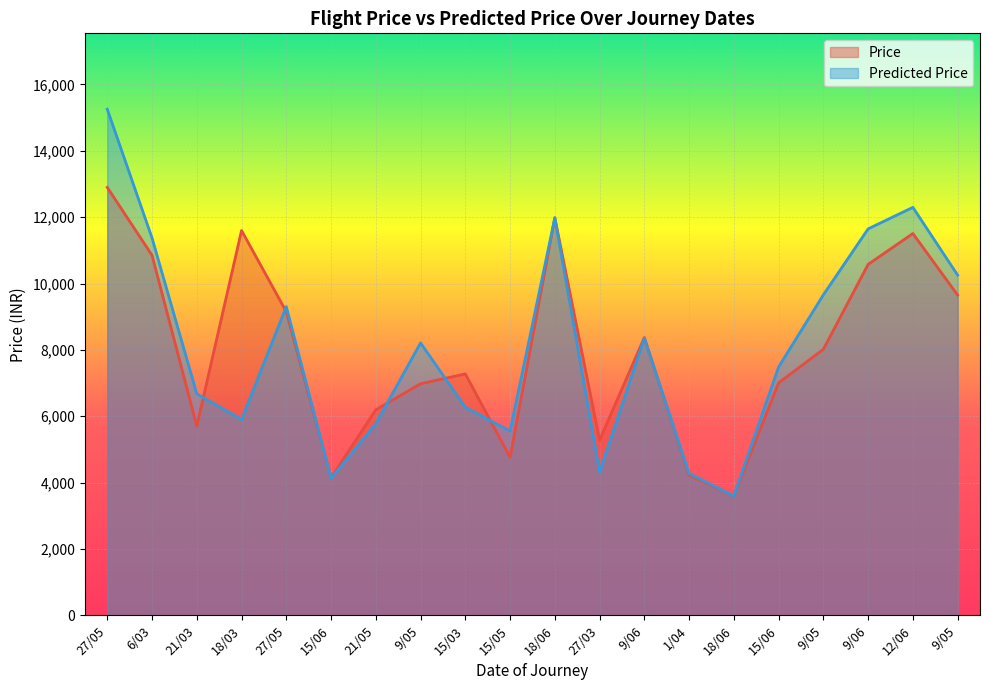

Reading right to left, what are all the values shown in this chart?

Price: 9/05=9653.0	12/06=11507.0	9/06=10577.0	9/05=8018.0	15/06=7005.0	18/06=3597.0	1/04=4226.0	9/06=8372.0	27/03=5277.0	18/06=11982.0	15/05=4760.0	15/03=7276.0	9/05=6979.0	21/05=6195.0	15/06=4145.0	27/05=9149.0	18/03=11598.0	21/03=5704.0	6/03=10851.0	27/05=12898.0
Predicted Price: 9/05=10254.3	12/06=12296.1	9/06=11647.2	9/05=9659.1	15/06=7483.5	18/06=3599.0	1/04=4274.0	9/06=8351.0	27/03=4318.8	18/06=11982.0	15/05=5554.1	15/03=6268.4	9/05=8210.9	21/05=5775.3	15/06=4125.9	27/05=9302.7	18/03=5902.2	21/03=6675.4	6/03=11371.9	27/05=15253.2